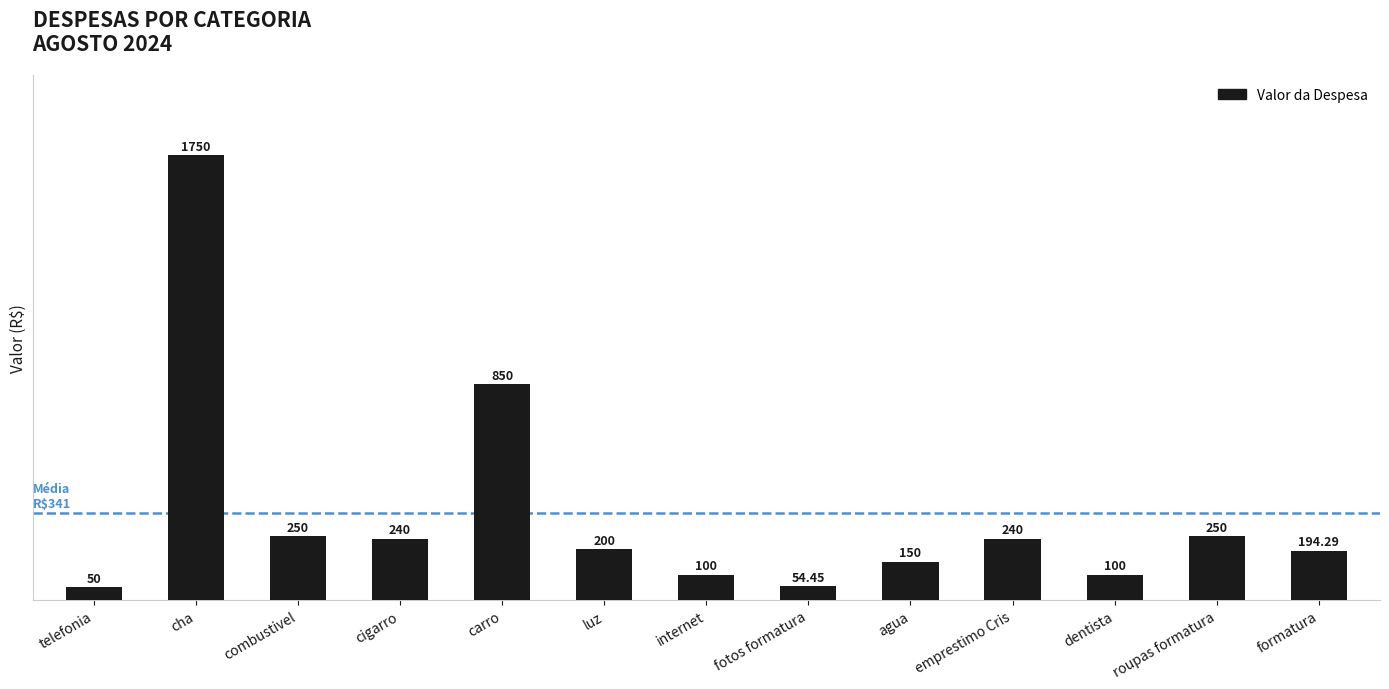

What is the label of the 3rd bar from the right?

dentista